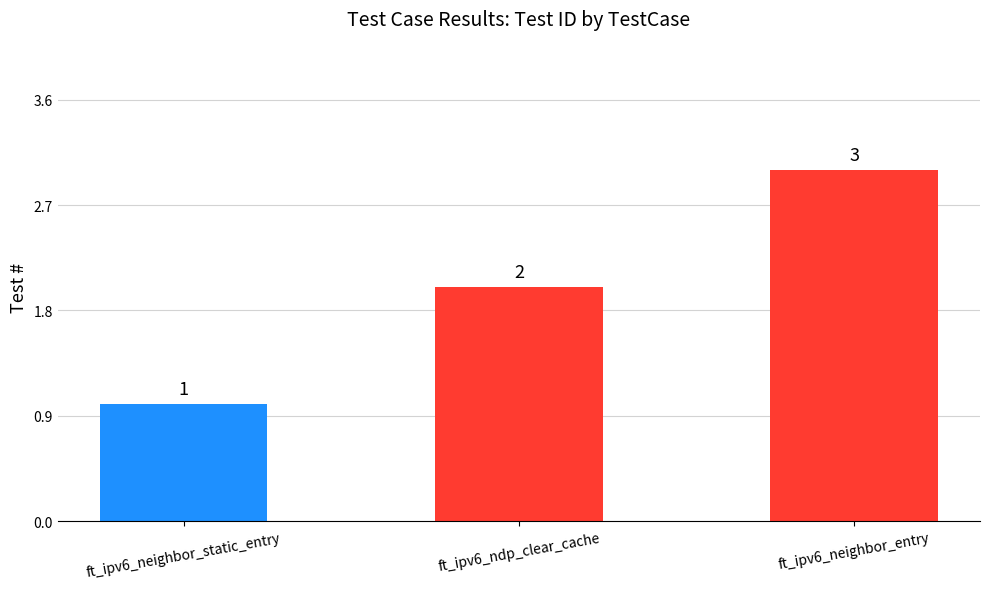

Where is the data nearest to the value 2?

ft_ipv6_ndp_clear_cache